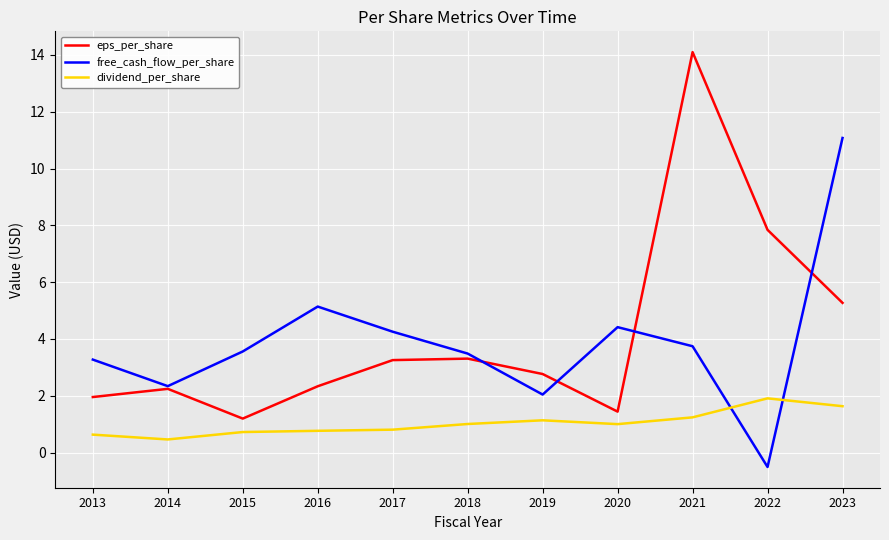

What are all the series names shown in the legend?

eps_per_share, free_cash_flow_per_share, dividend_per_share